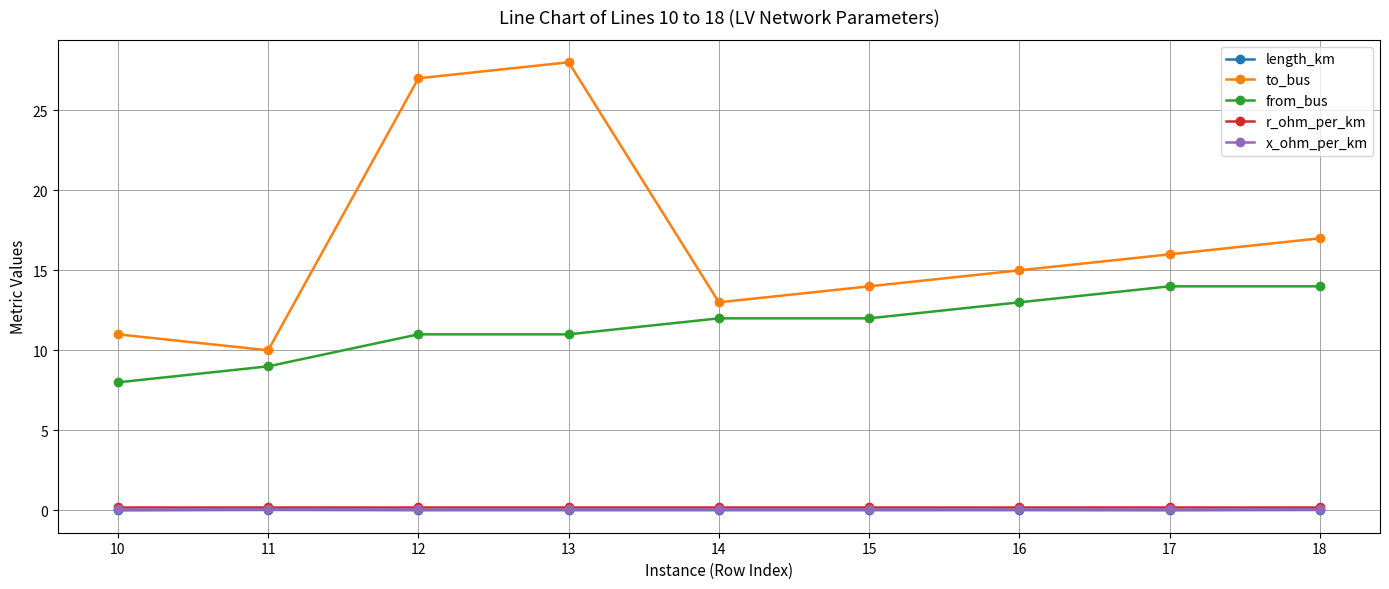

True or false: to_bus and x_ohm_per_km cross at least once.

False